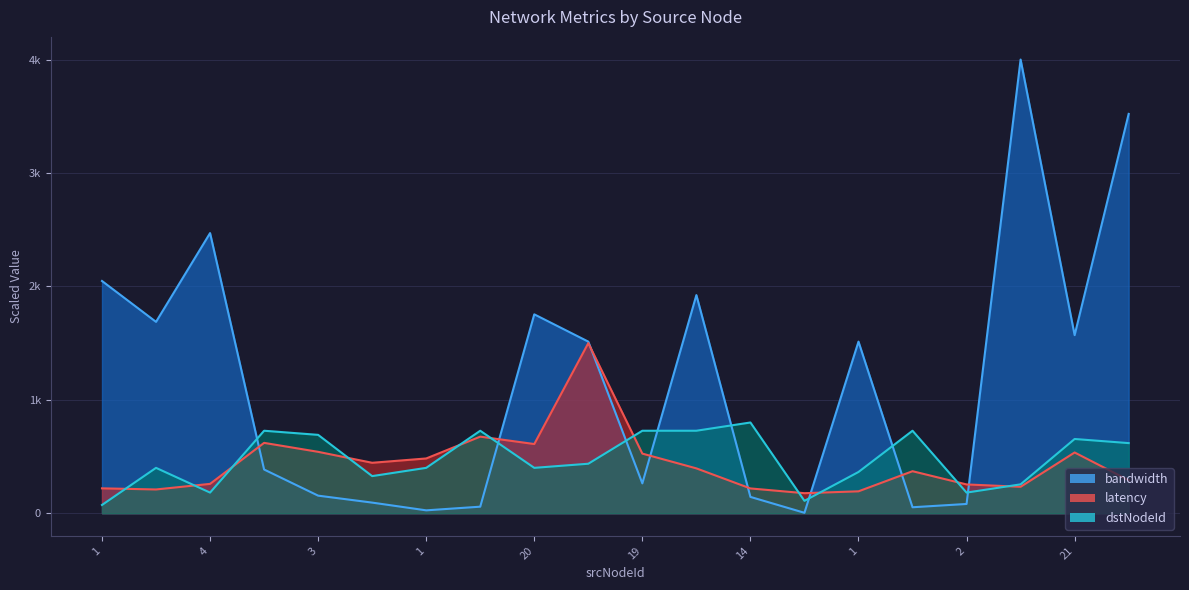

How many interior local valleys does the latency series have?

5